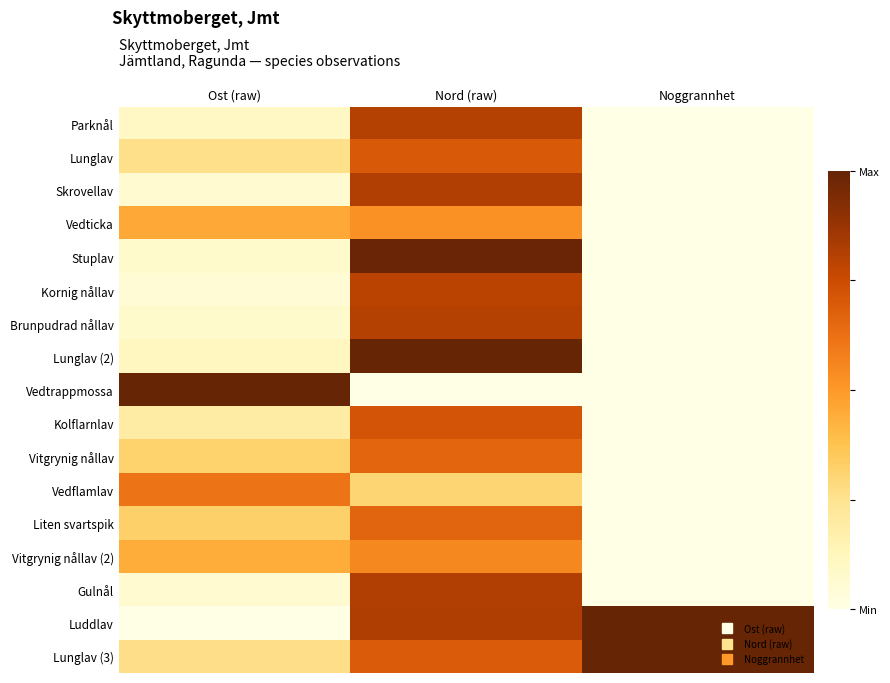

What is the difference between the highest and lowest values at Ost (raw)?

1.0